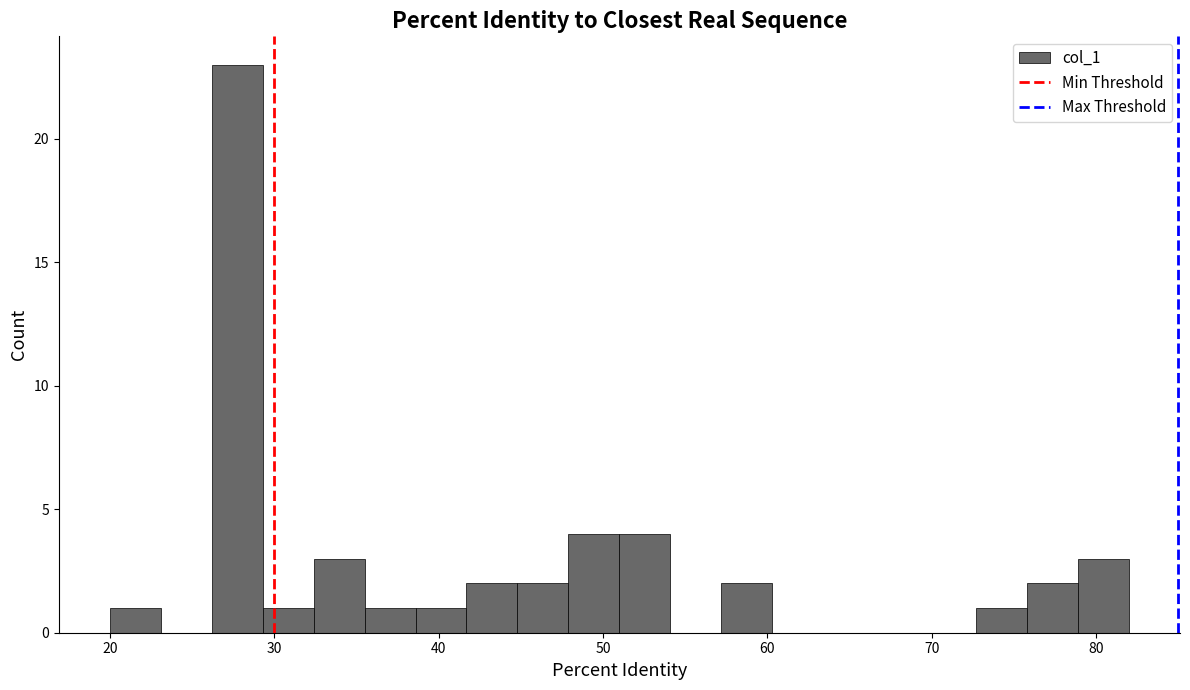

Read against the x-axis, roughly where is the centre of the tallest bar?

28